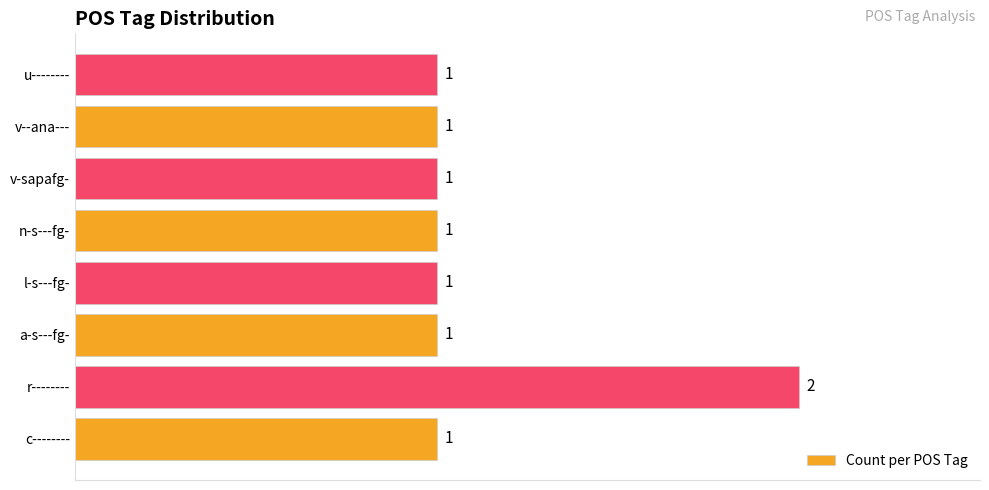

What is the average value?

1